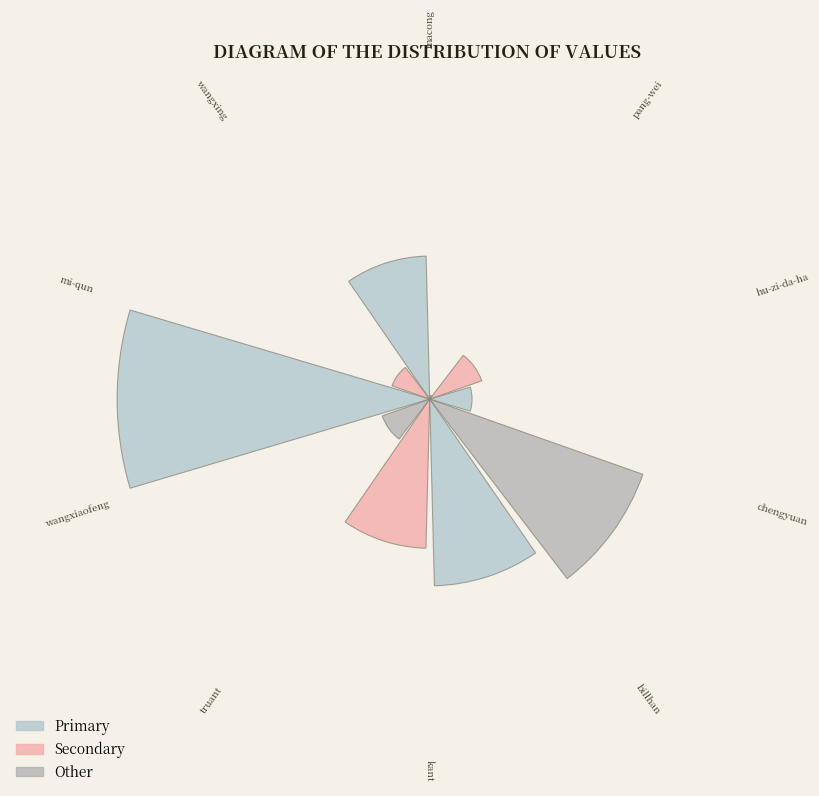

Are the bars grouped side by side (vs. stacked)?

Yes